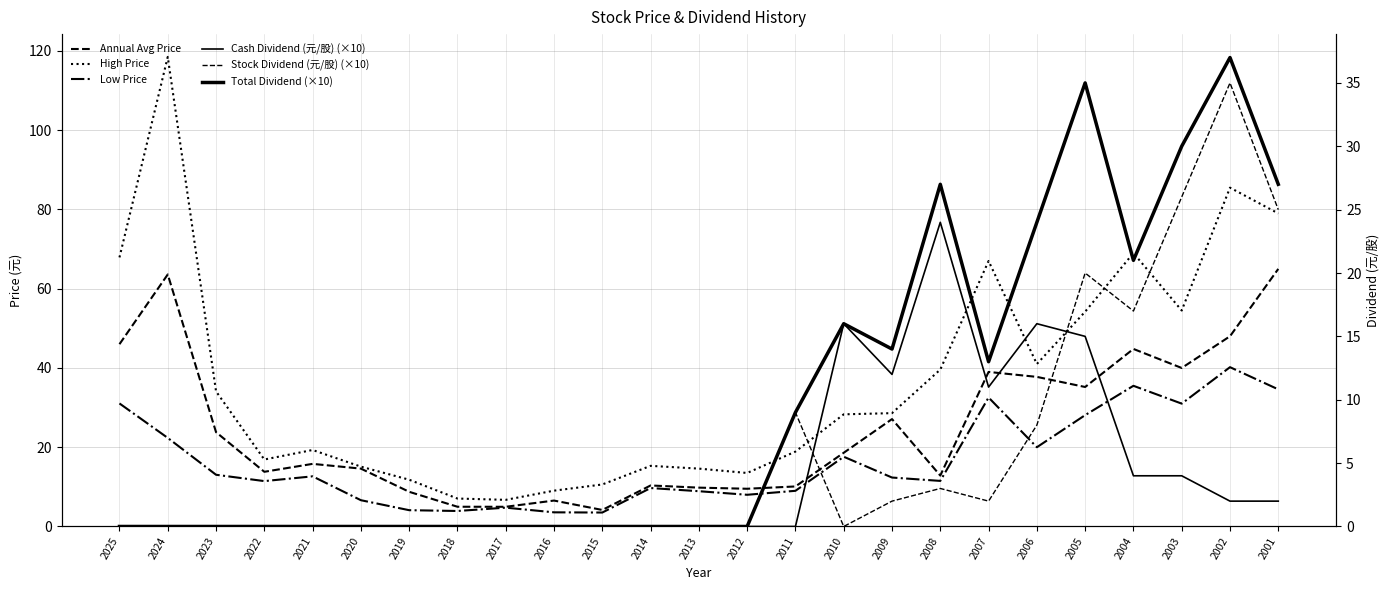

How many distinct data groups are displayed?

6